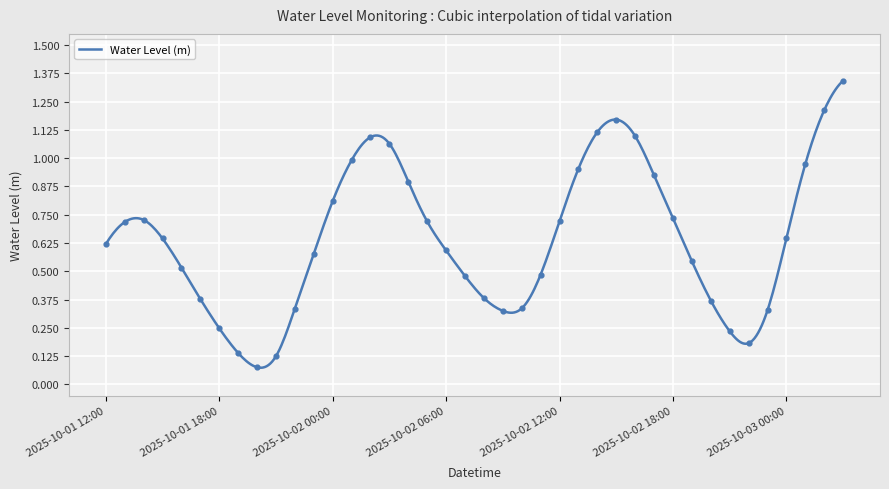

What is the change in value from 2025-10-01 16:00 to 2025-10-03 01:00?

+0.5